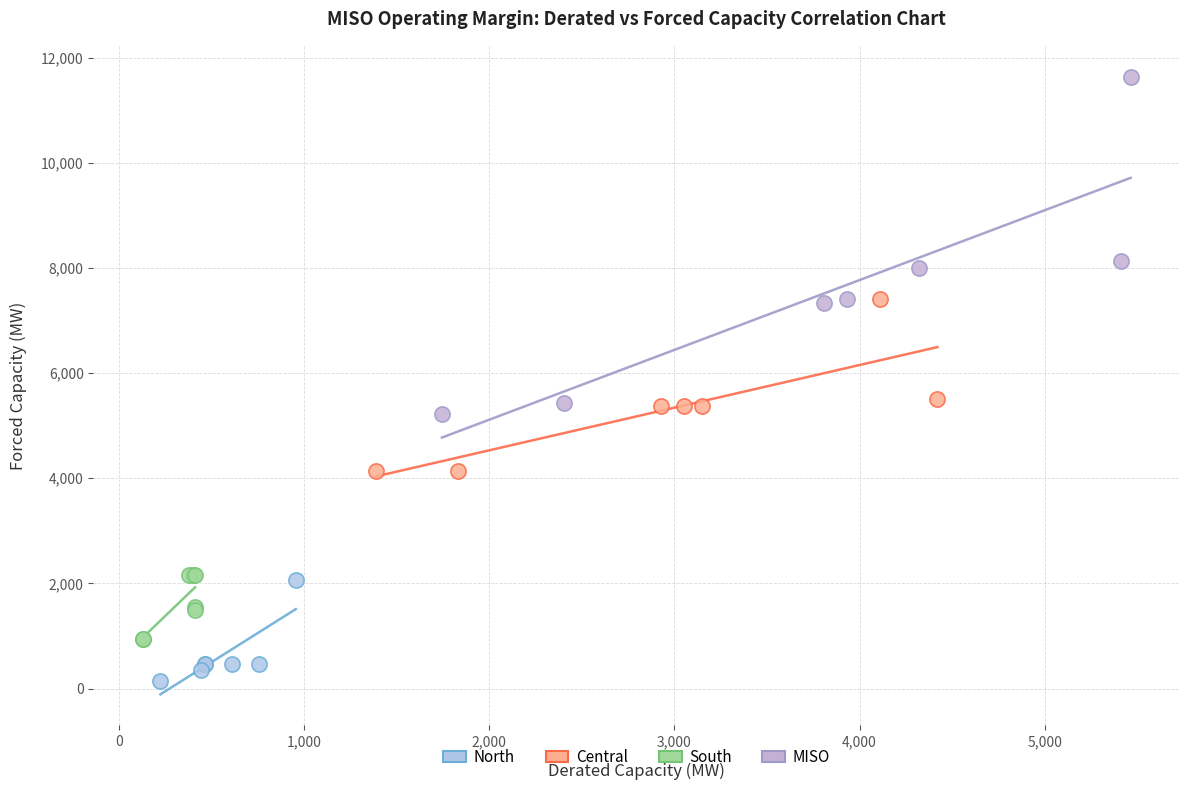

Which series reaches the maximum Y coordinate?

MISO